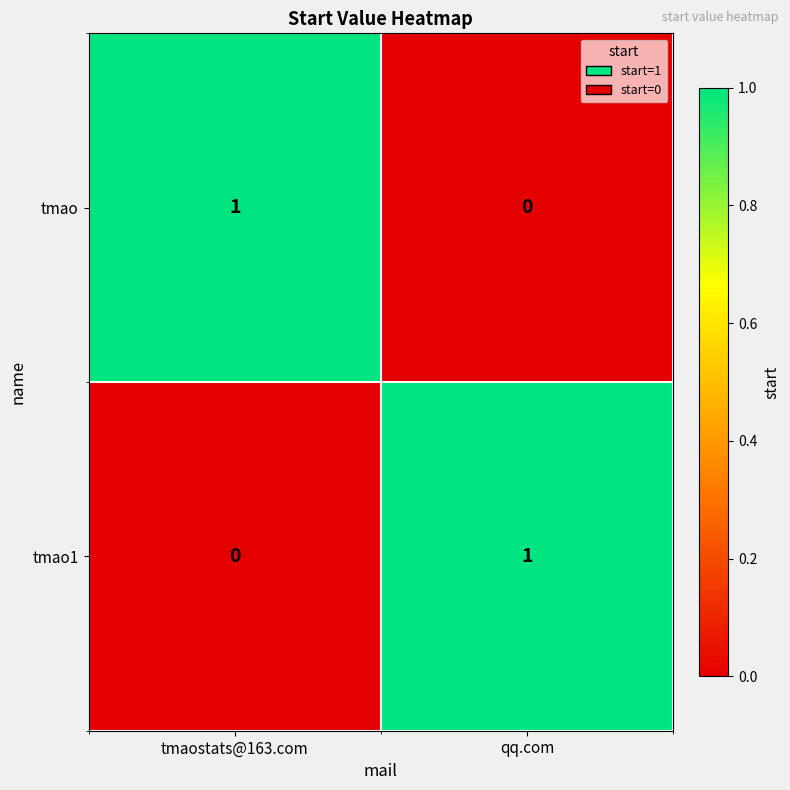

At which label does tmao1 reach its minimum?

tmaostats@163.com